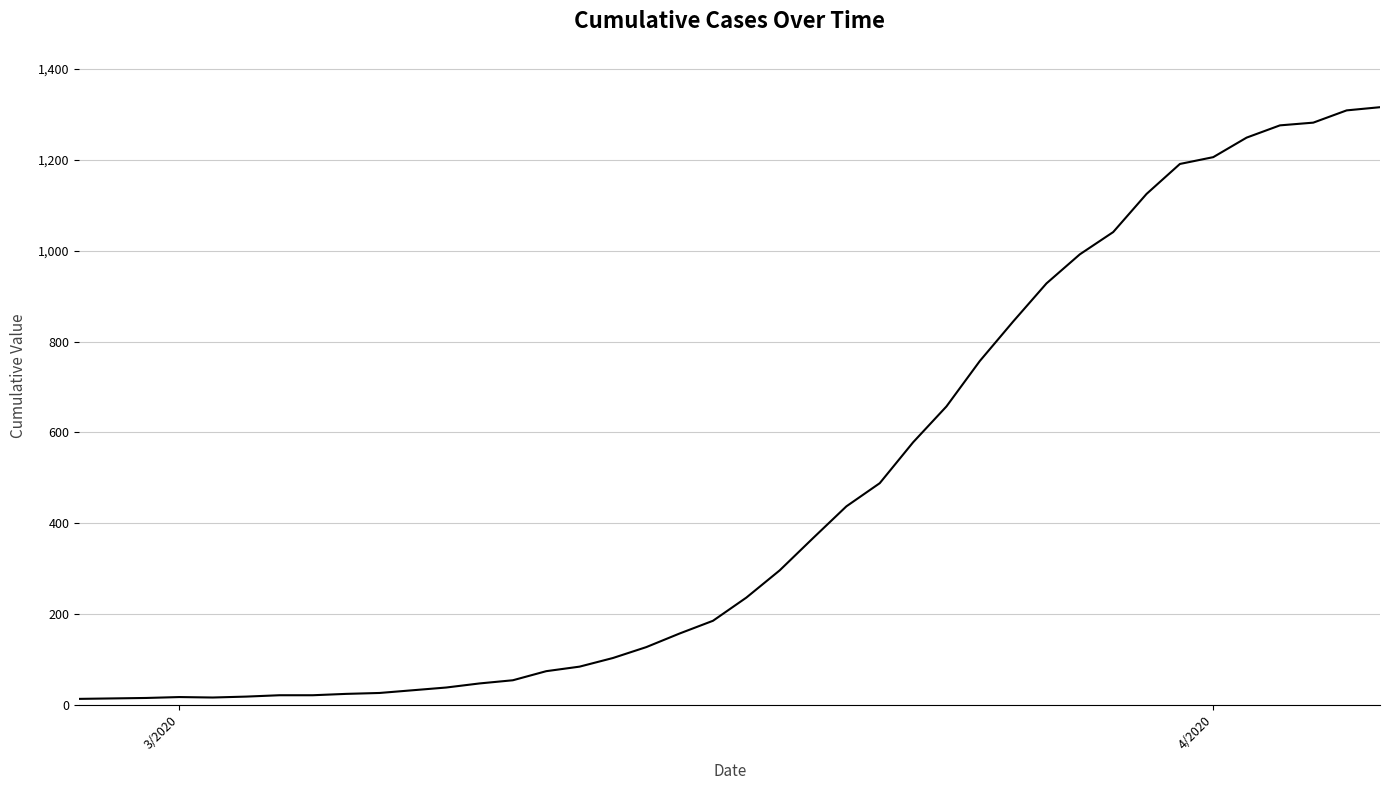

What is the greatest value displayed?

1316